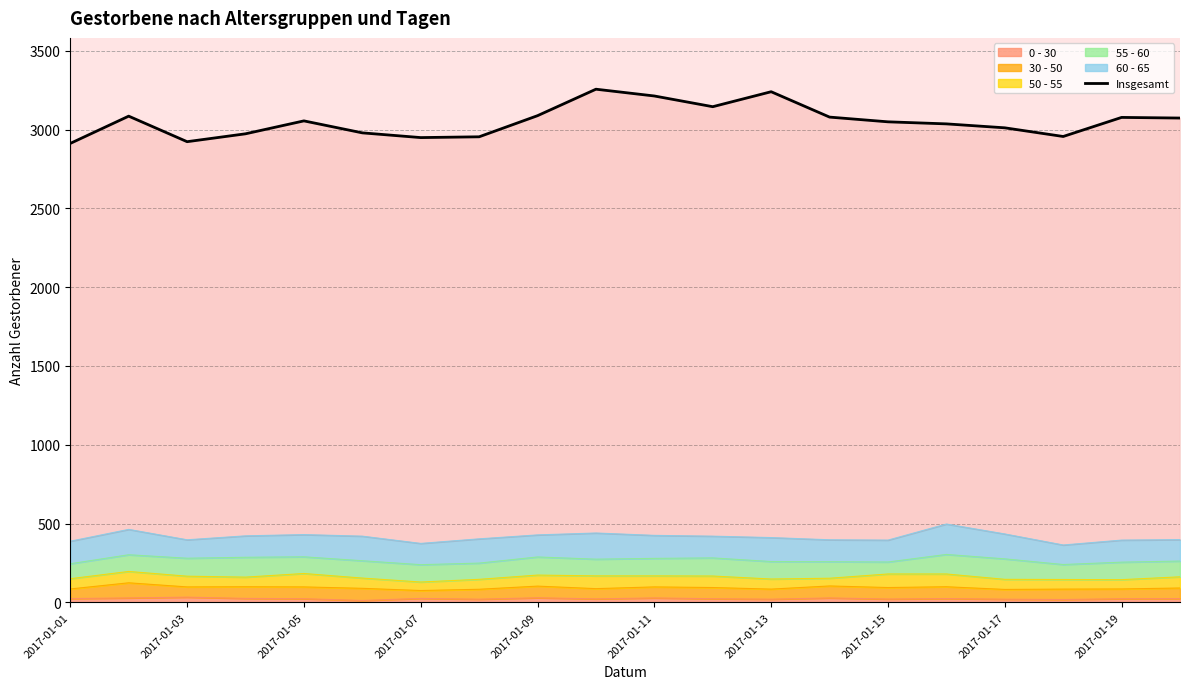

At which label is the value closest to 3084?

2017-01-03